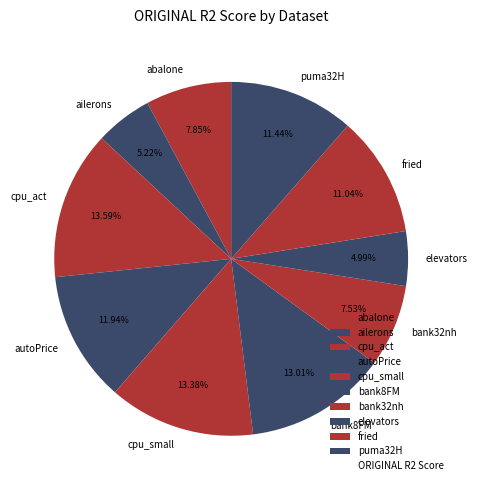

Does any single category account for the majority?

No